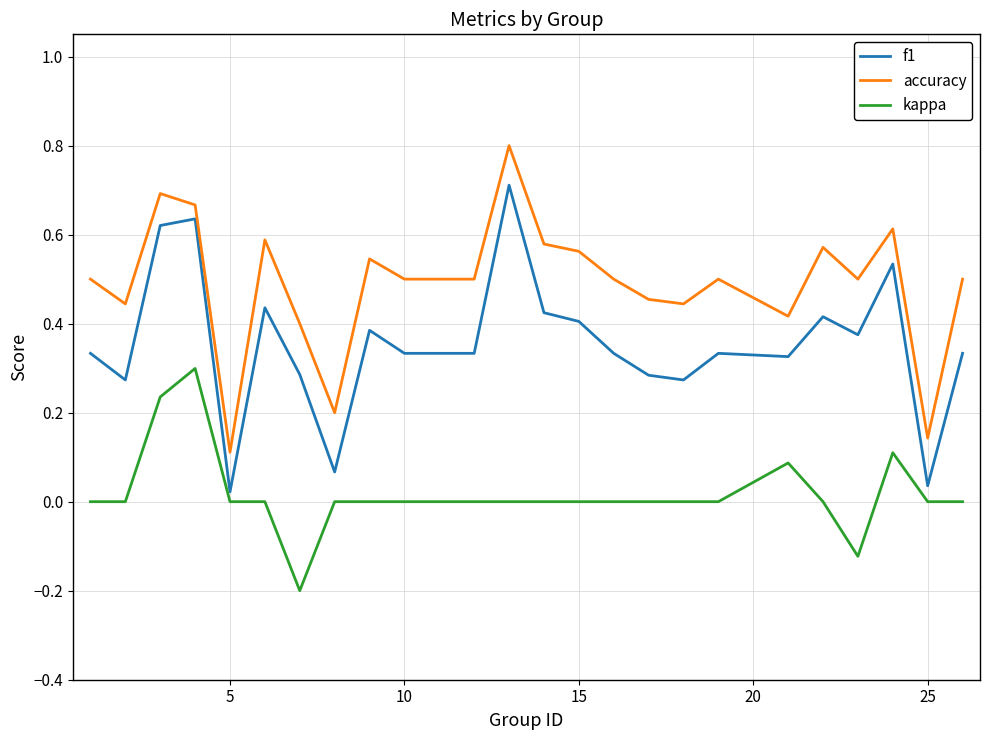

List the series in order of their overall mean, highest first.

accuracy, f1, kappa